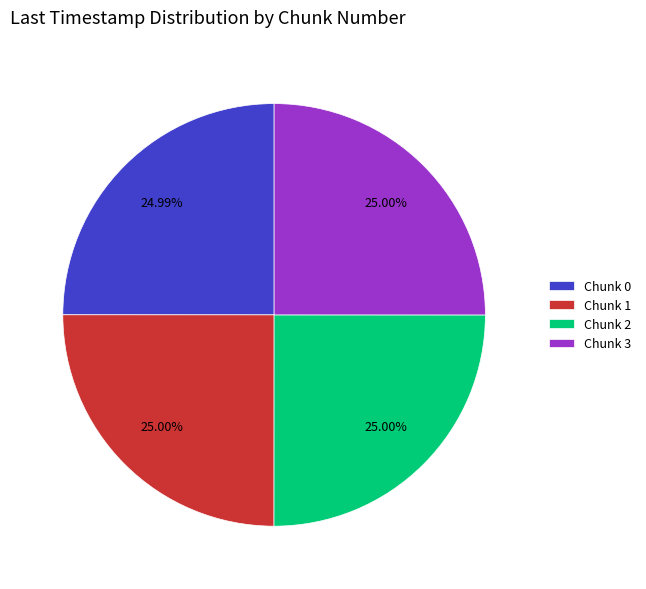

Approximately how many times larger is the value at Chunk 3 compared to Chunk 1?

1.0